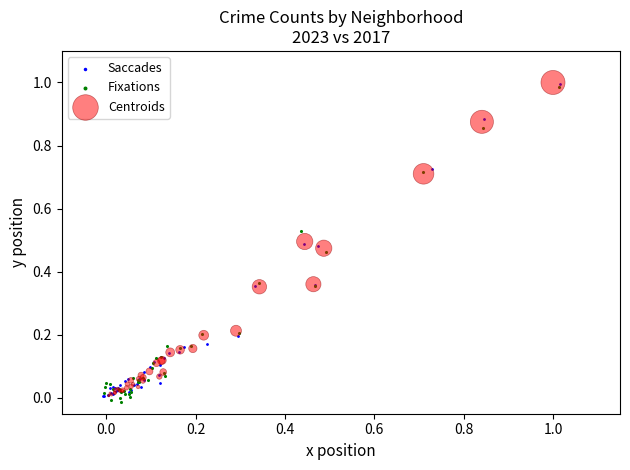

What are all the series names shown in the legend?

Saccades, Fixations, Centroids